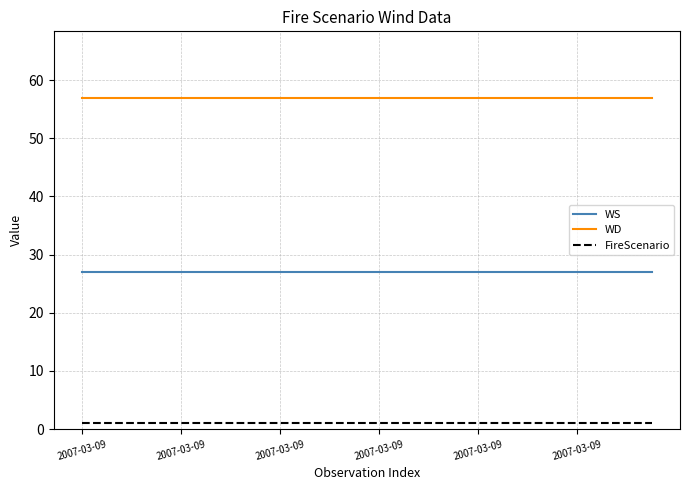

True or false: WD and WS intersect in this chart.

False